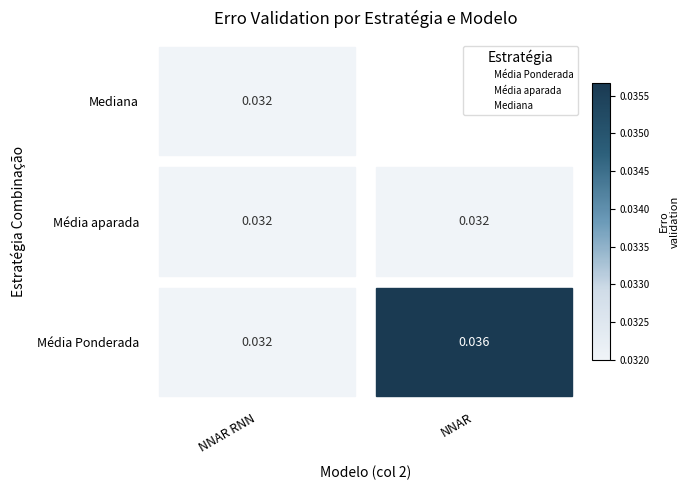

Which has a higher value, NNAR or NNAR RNN?

NNAR